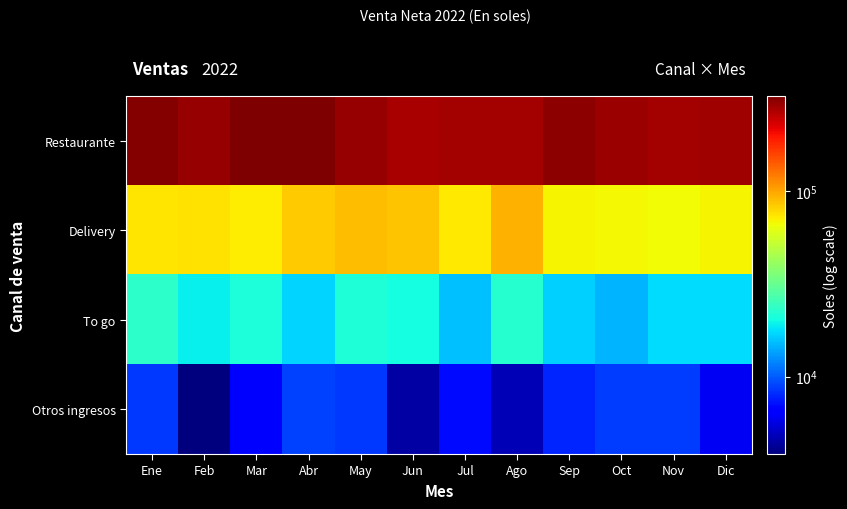

What is the greatest value displayed?

325101